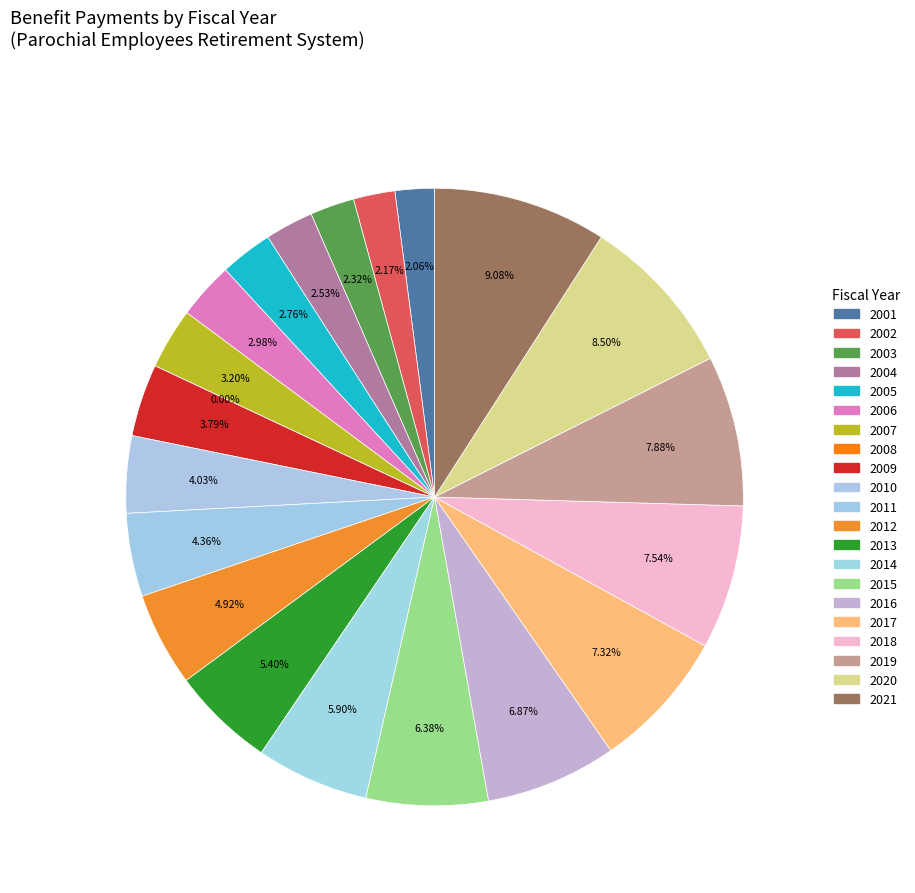

The 2013 slice represents 5% of the pie. True or false?

True